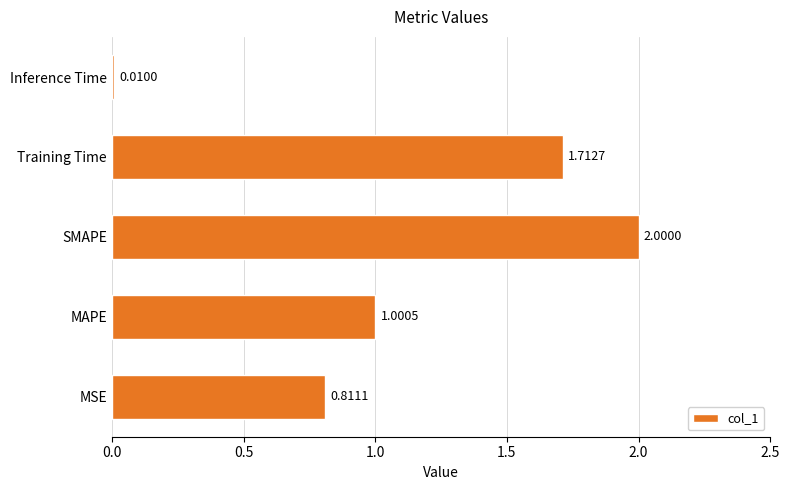

At which category does the chart reach its minimum across all series?

Inference Time